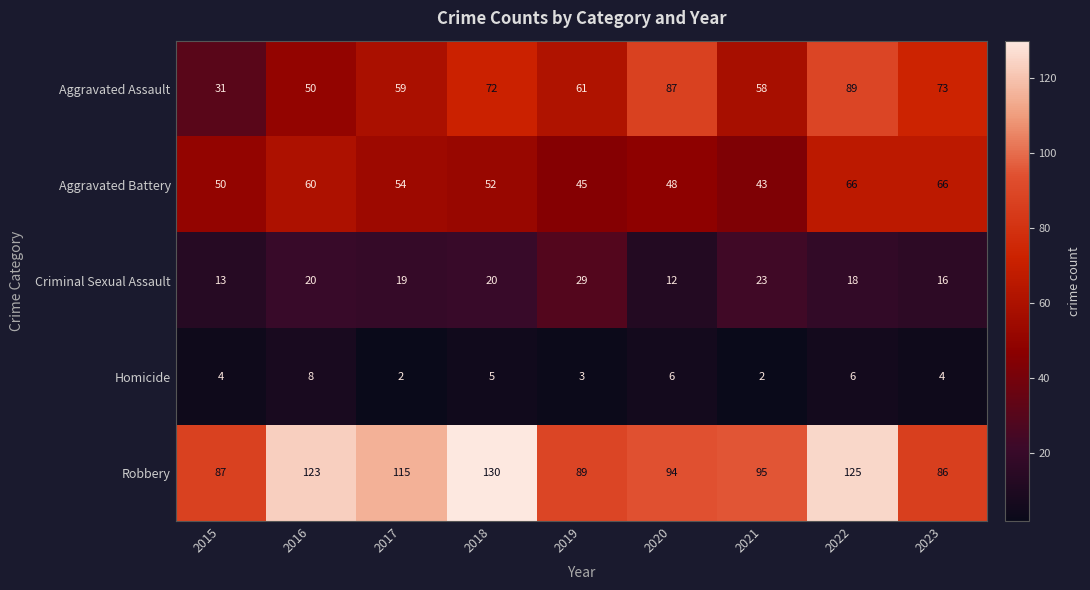

Which series has the largest total across all categories?

Robbery